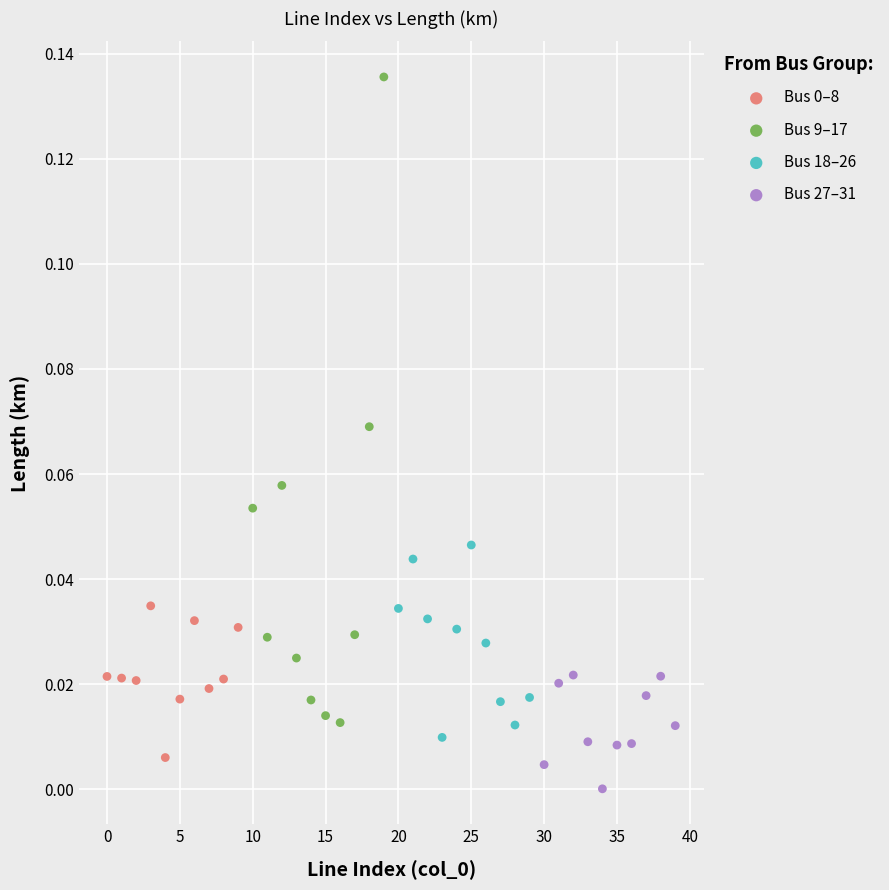

Which series reaches the maximum Y coordinate?

Bus 9–17